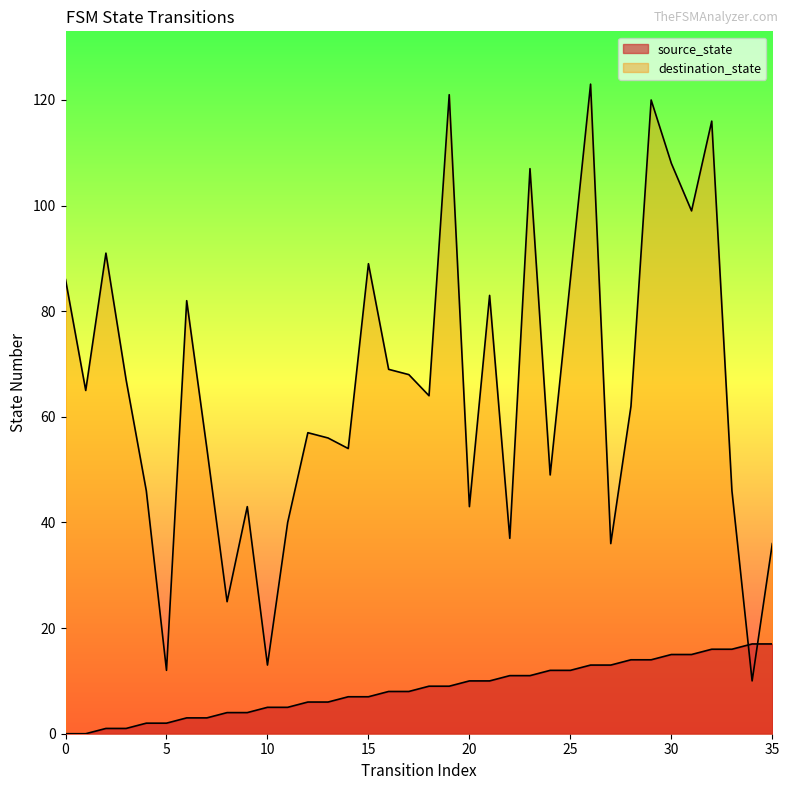

Which series has the largest total across all categories?

destination_state